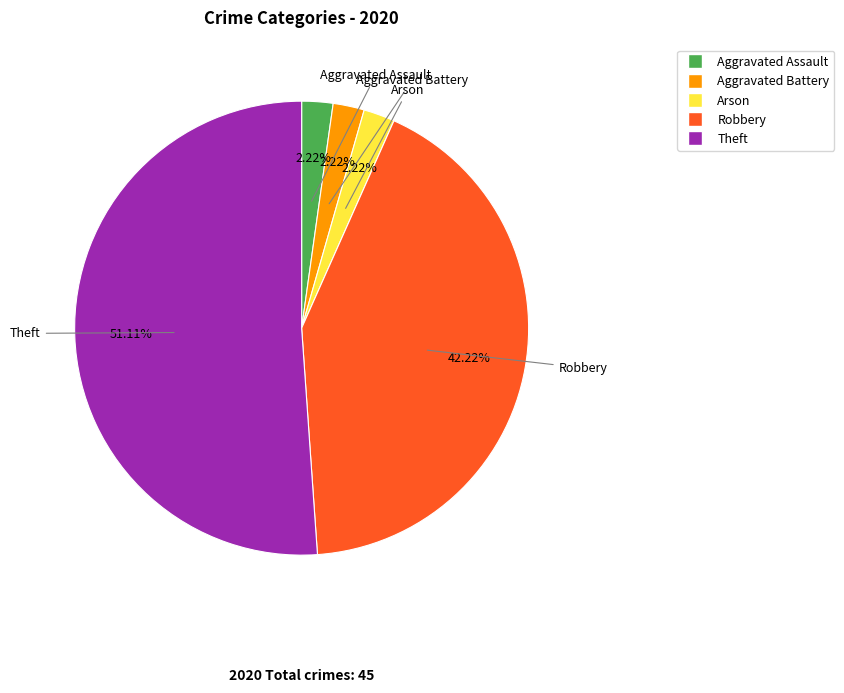

How many segments does this pie chart have?

5